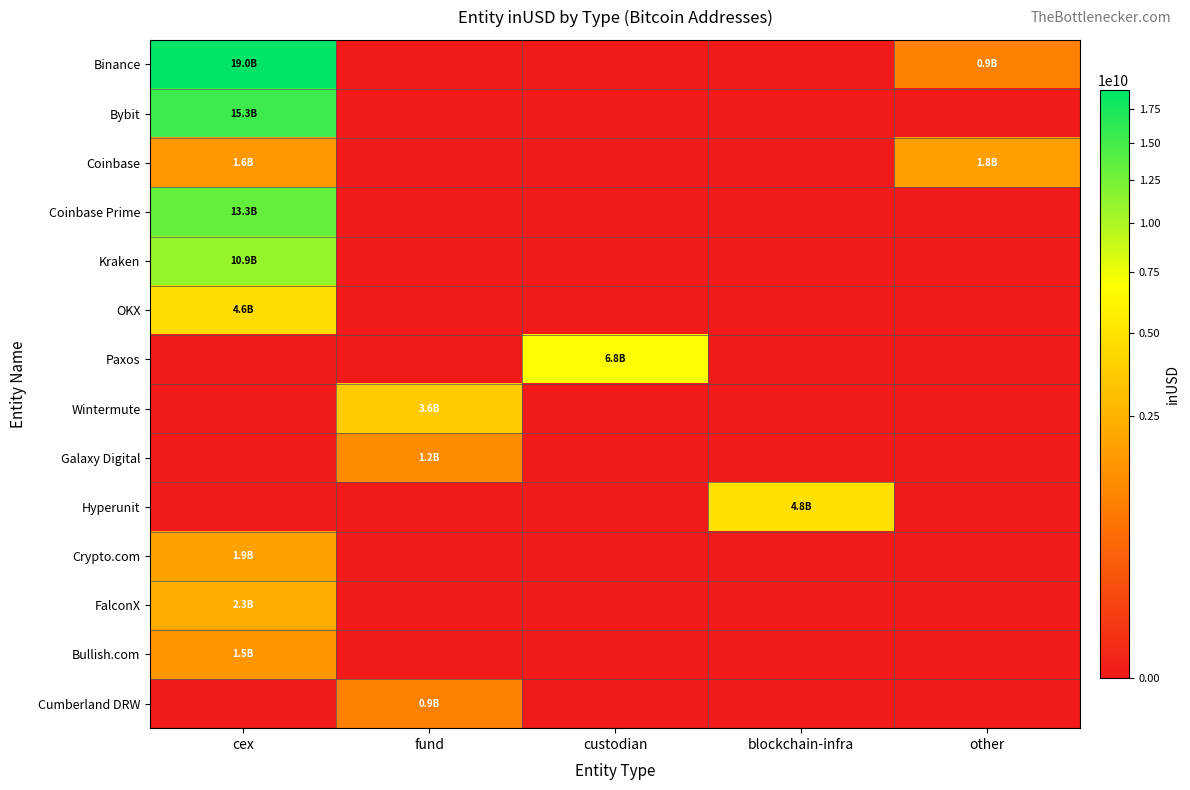

Which has a higher value, cex or other?

cex